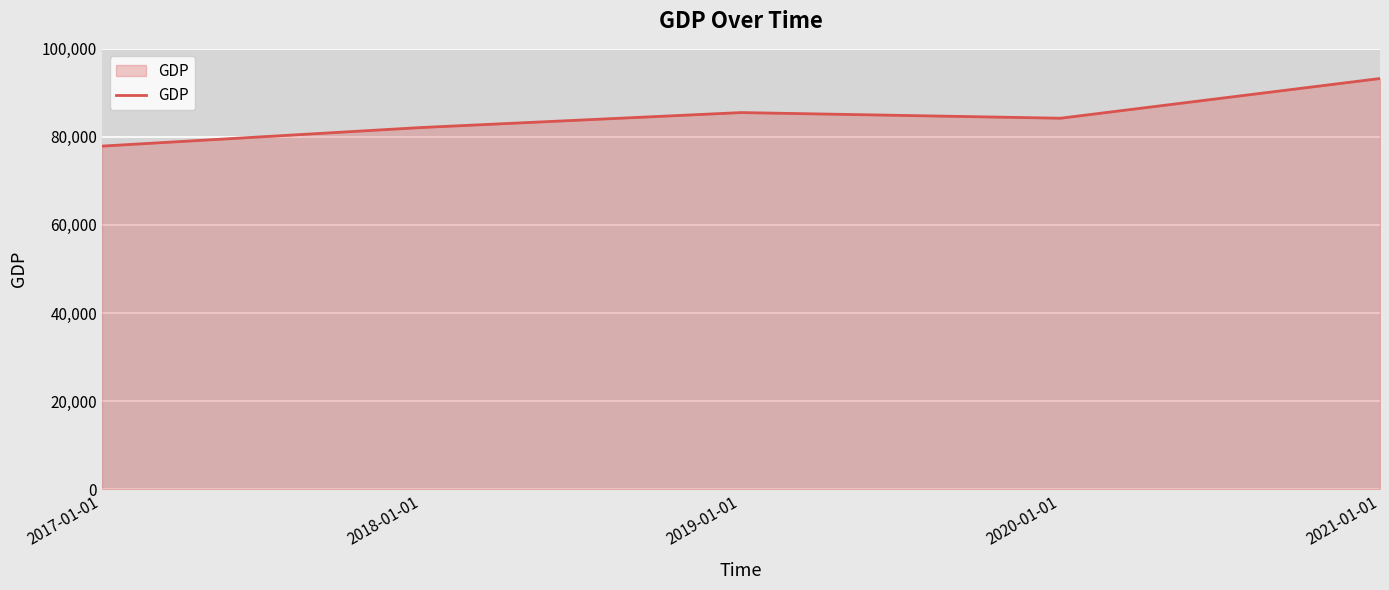

Does the chart display data point markers on the line(s)?

No